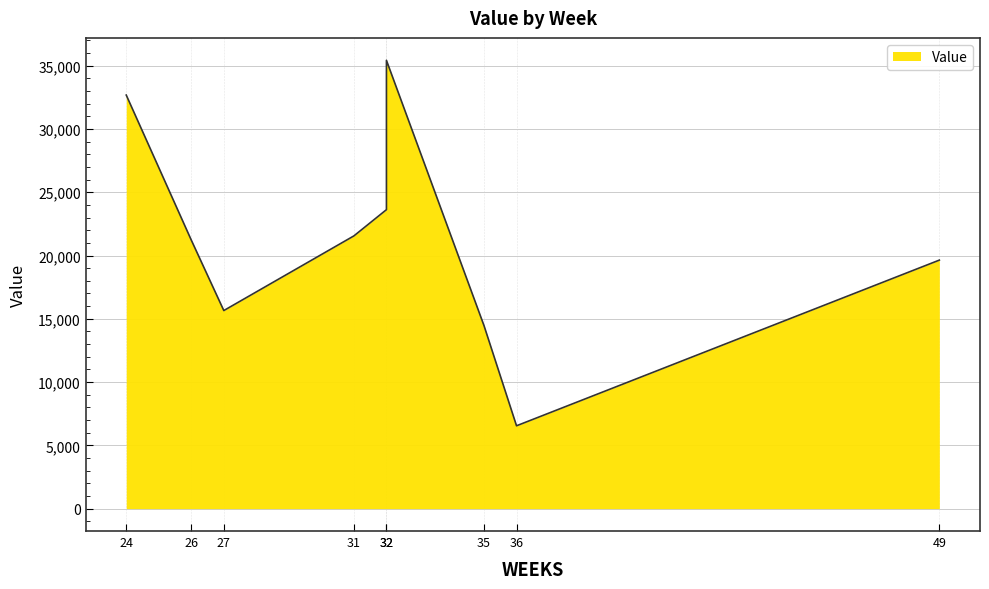

What is the sum of all values?

190789.8